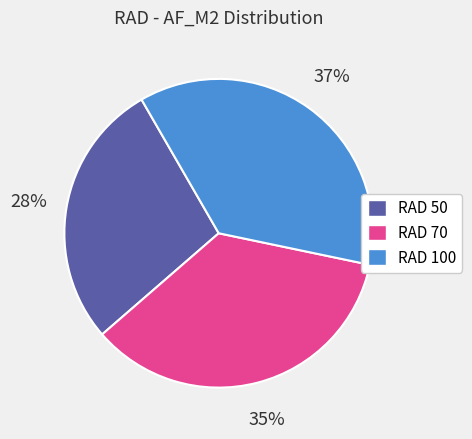

To the nearest percent, what is the difference between the largest and smallest slice percentages?

9%